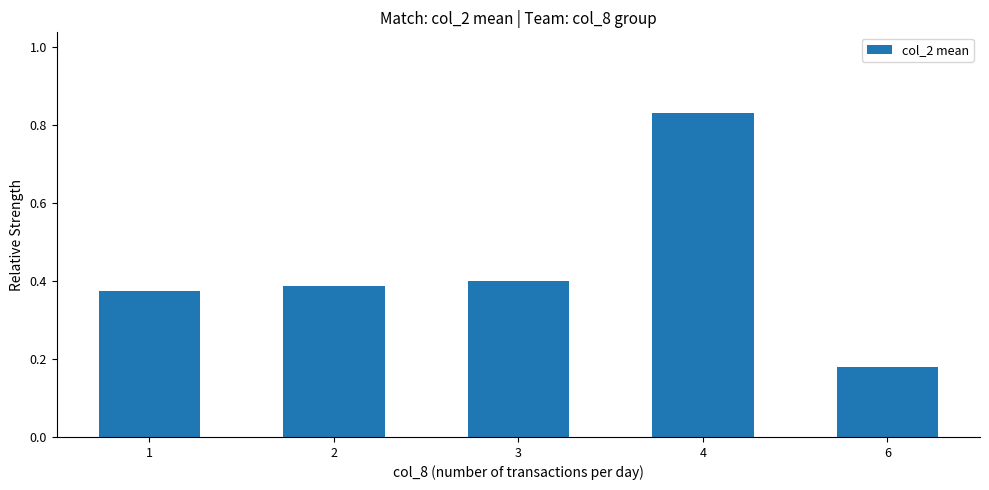

True or false: the data shows 0.4 at 3.

True